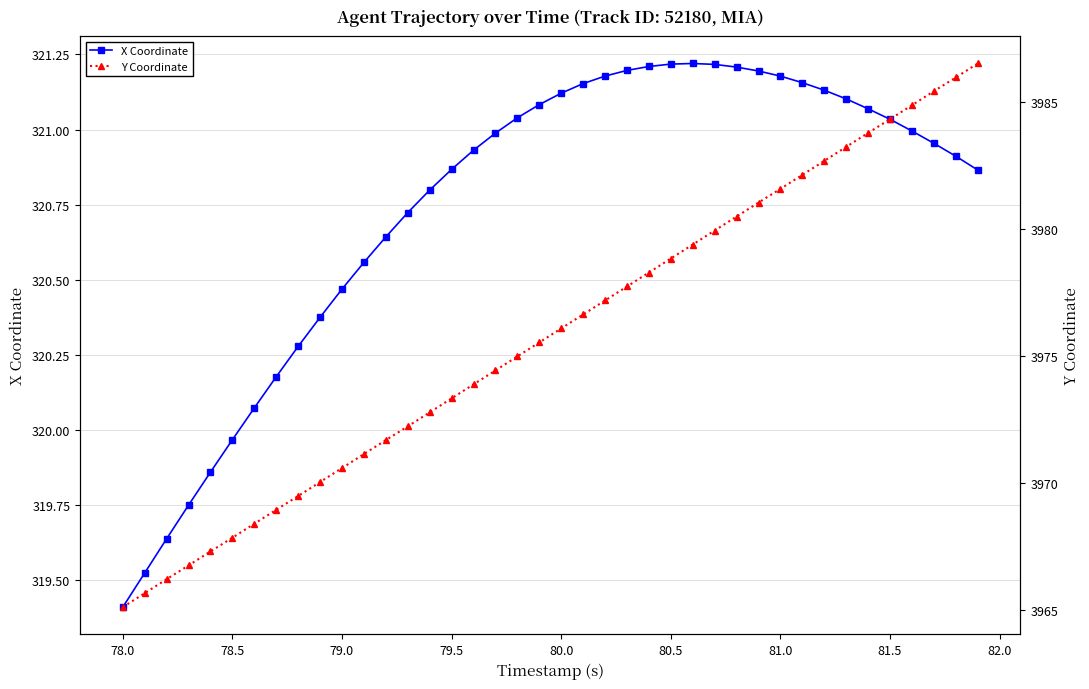

How many interior local peaks does the X Coordinate series have?

1